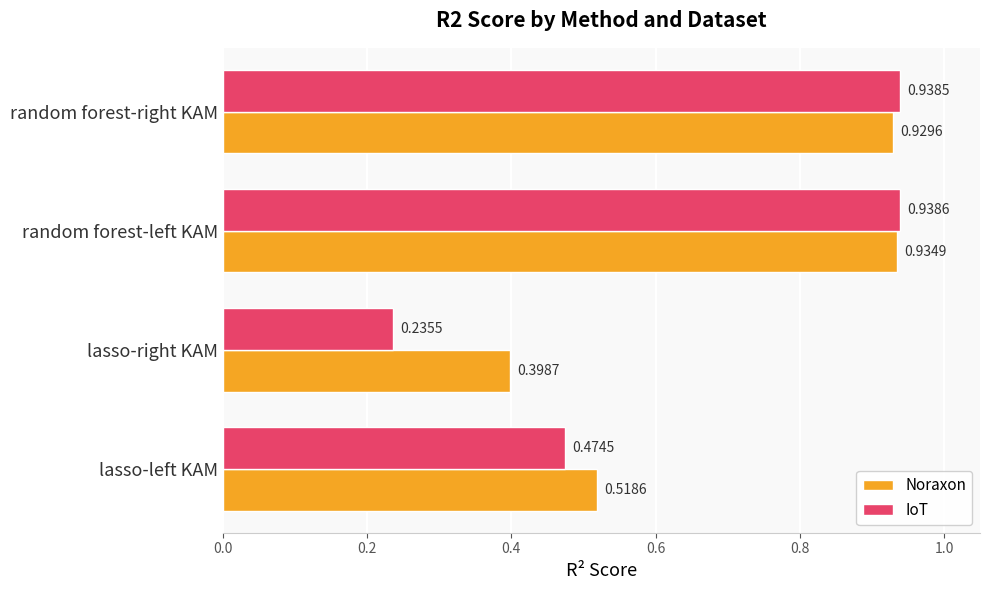

Count the Noraxon values in the range 0 to 1.

4